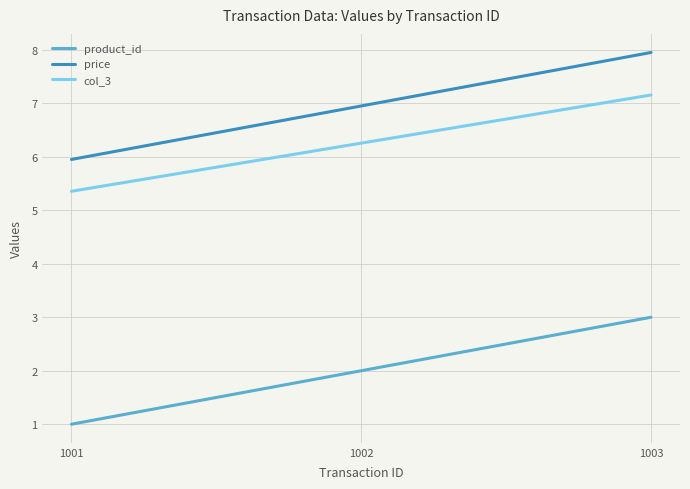

What is the sum of all product_id values?

6.0